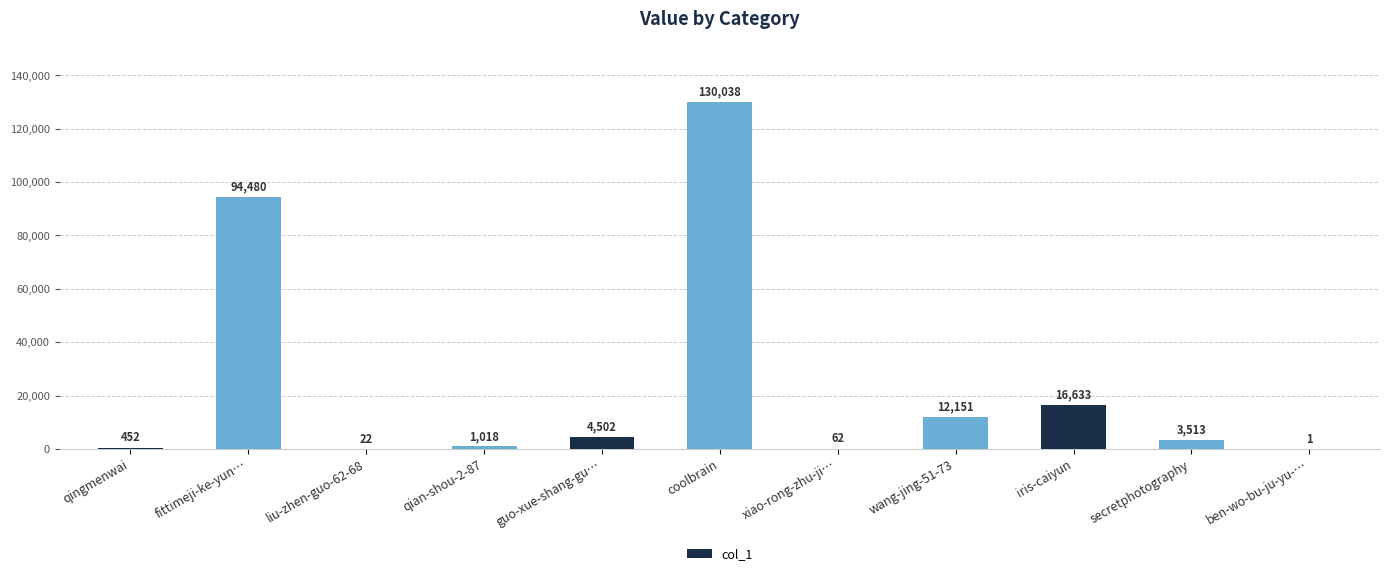

What is the sum of the values at fittimeji-ke-yun… and qingmenwai?

94932